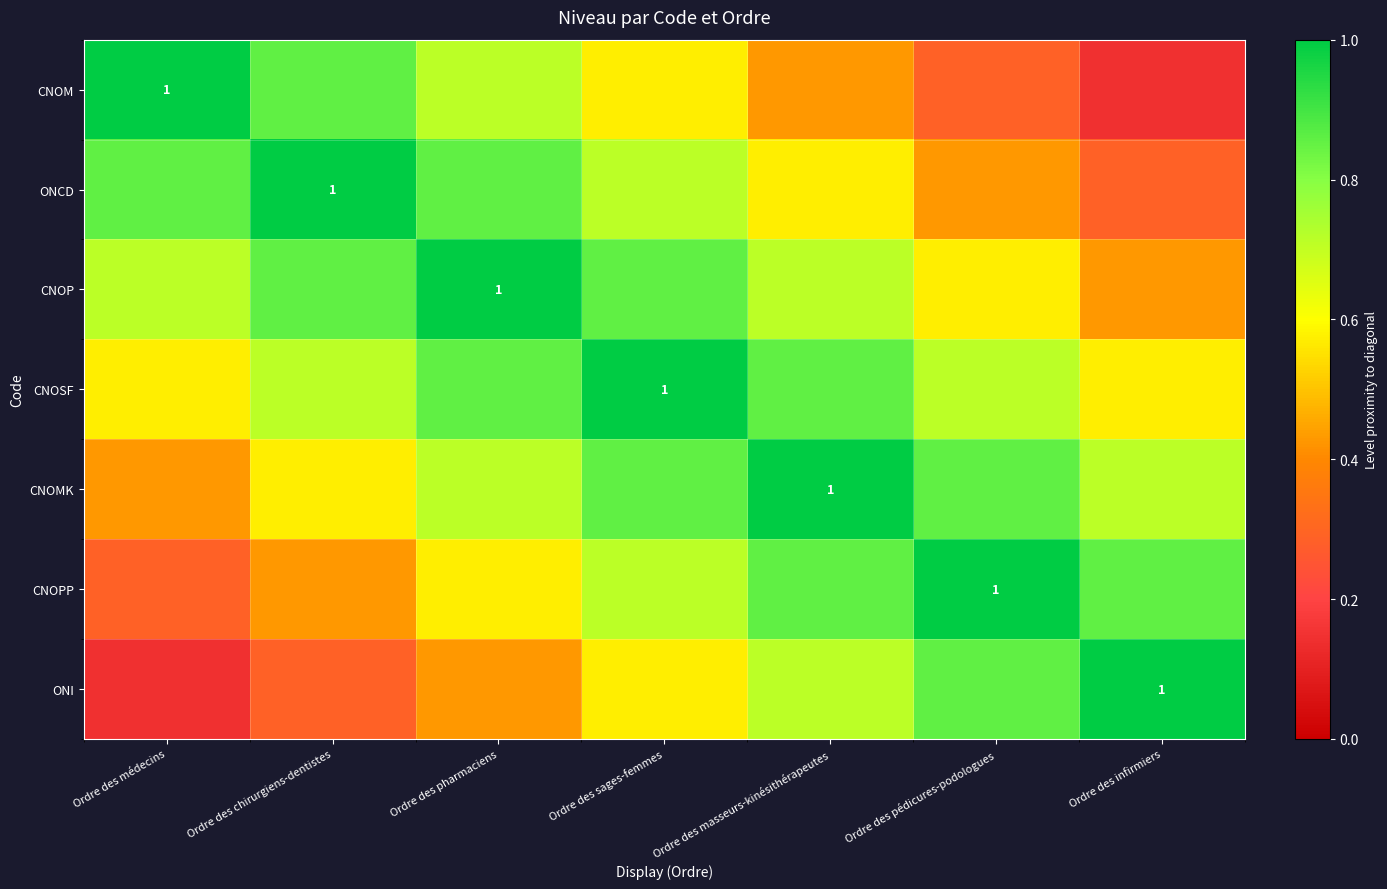

What is the average value of the ONCD series?

0.7